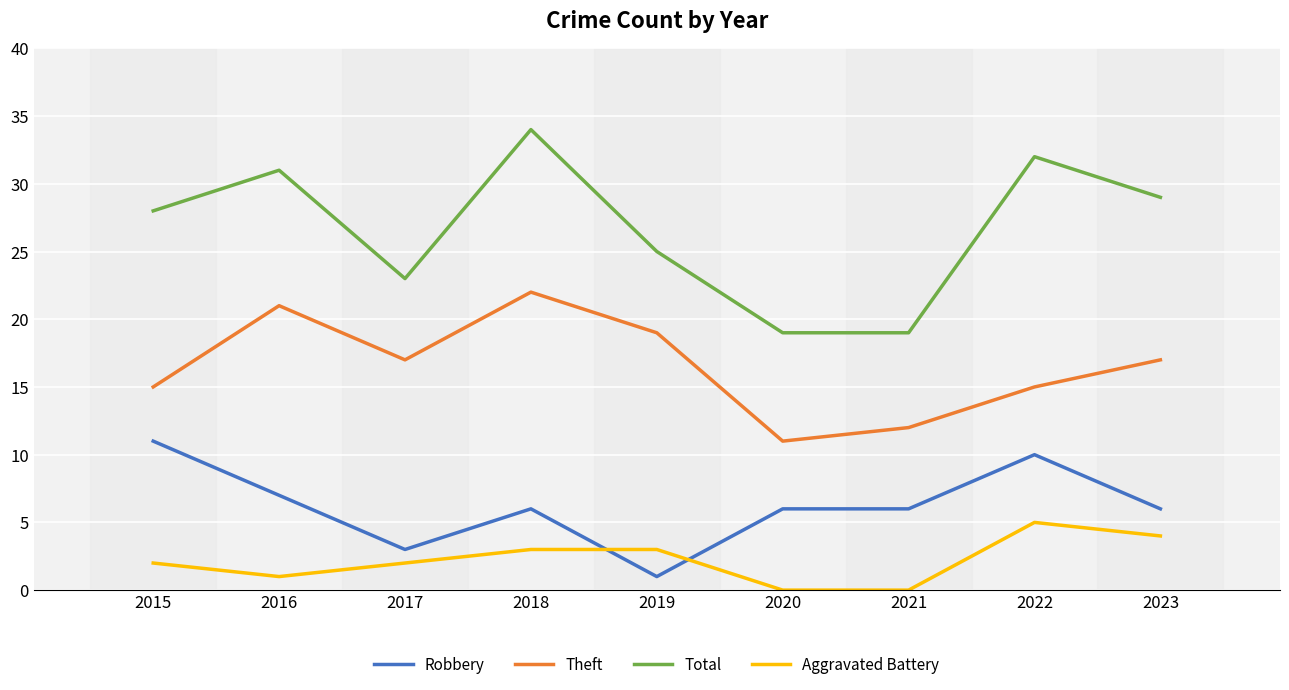

The value of Theft at 2015 is 15. True or false?

True